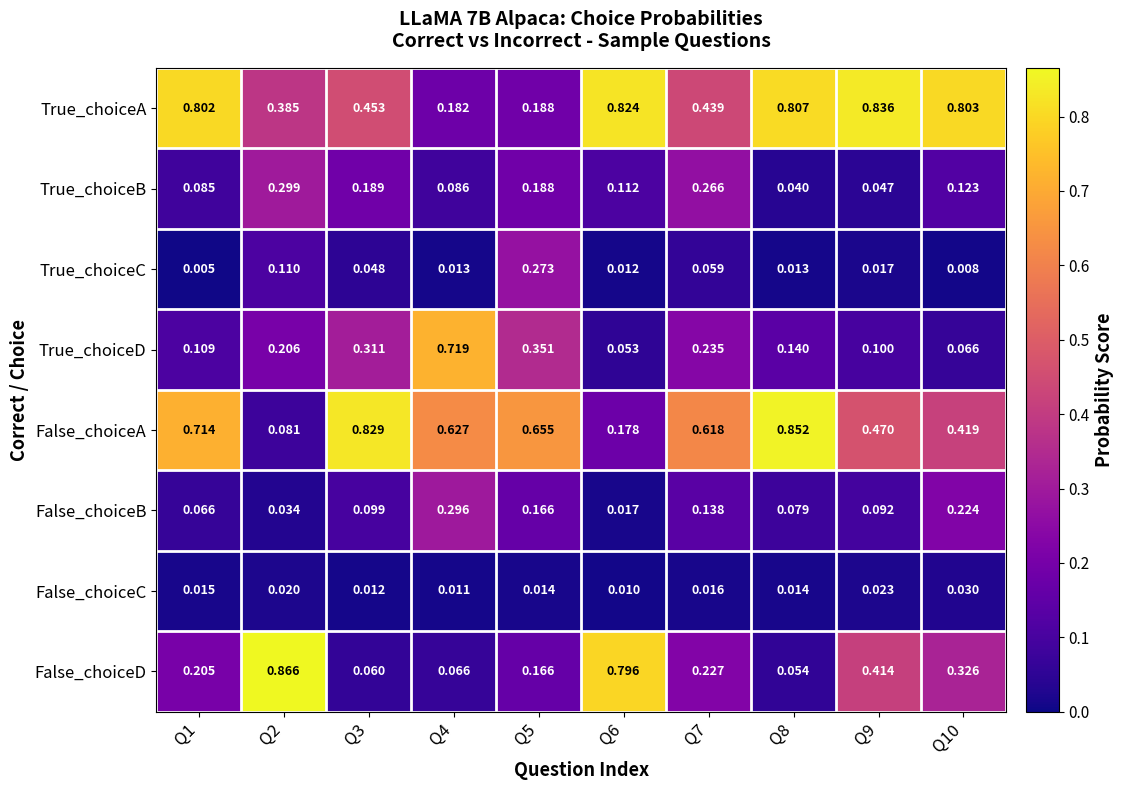

Which series has the largest total across all categories?

True_choiceA